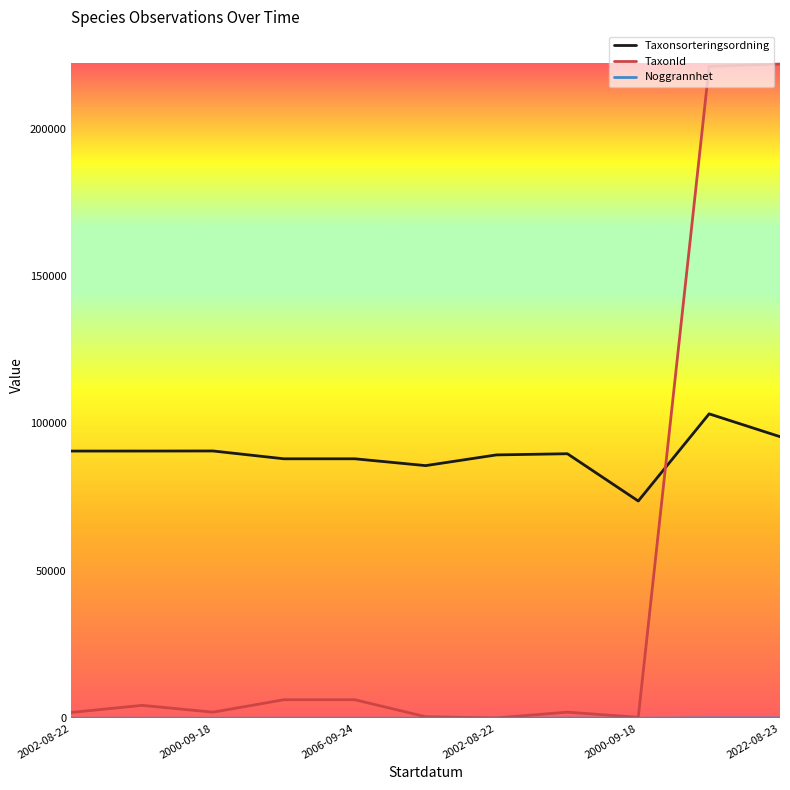

What is the lowest value of the Taxonsorteringsordning series?

73689